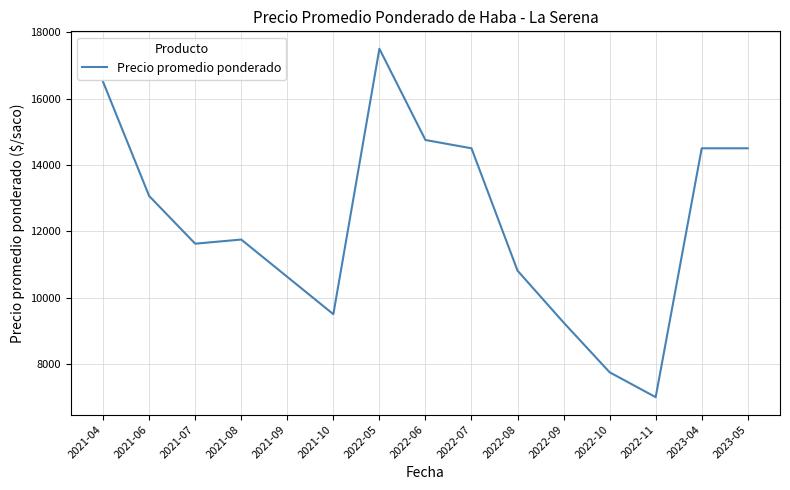

Is it true that the value at 2021-10 is 2962.5?

False